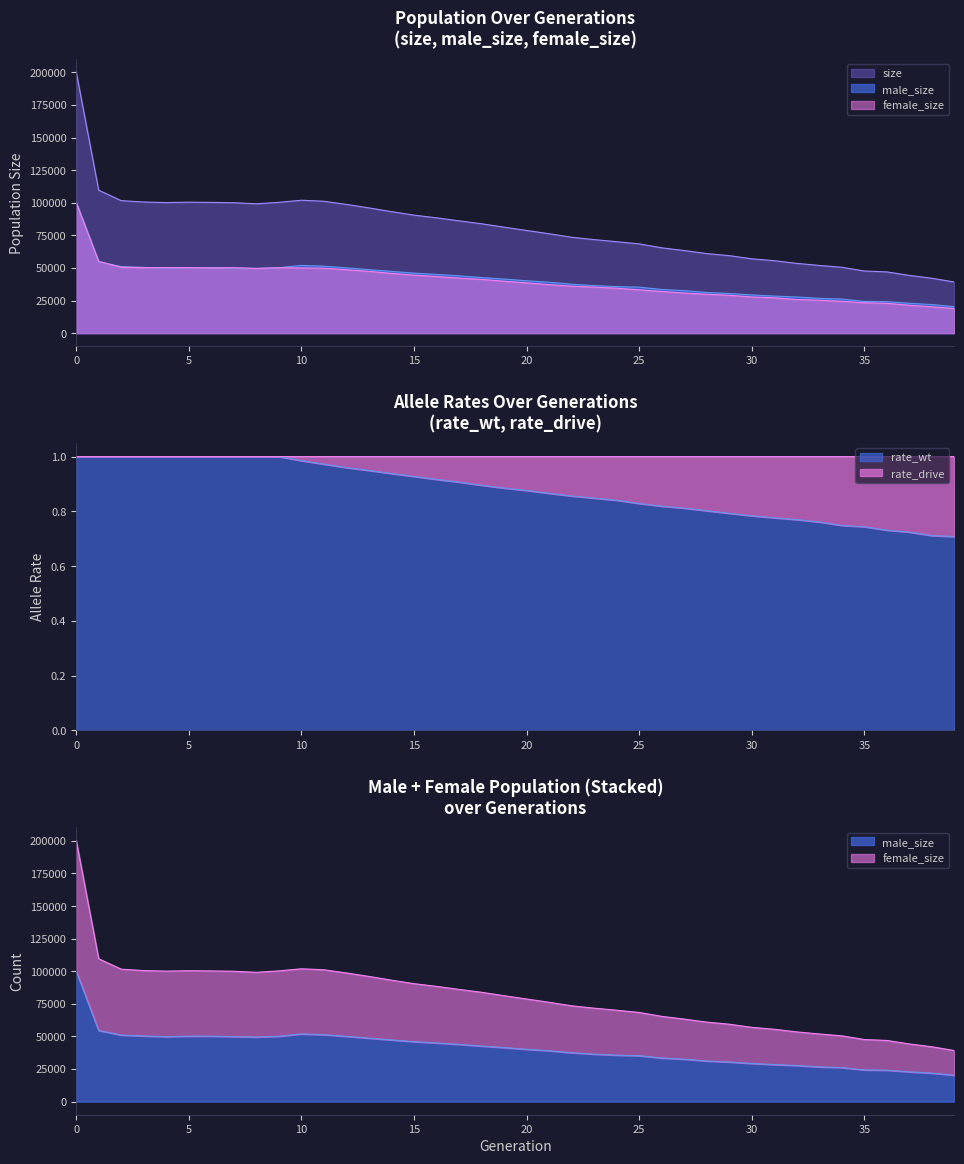

How many categories are shown in the chart?

40